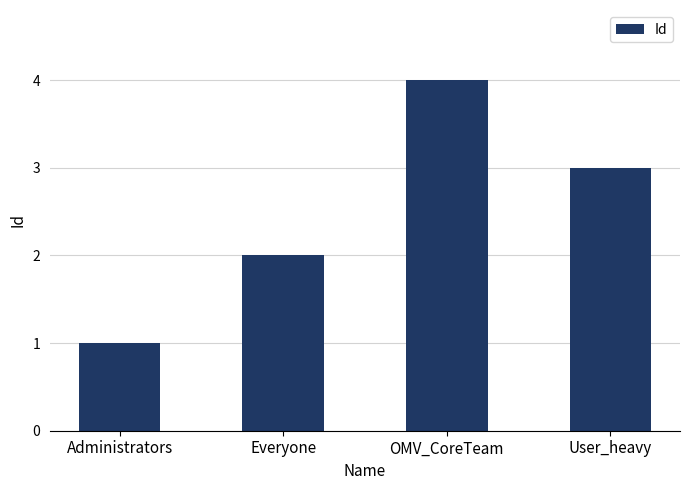

Between Administrators and Everyone, which is larger?

Everyone